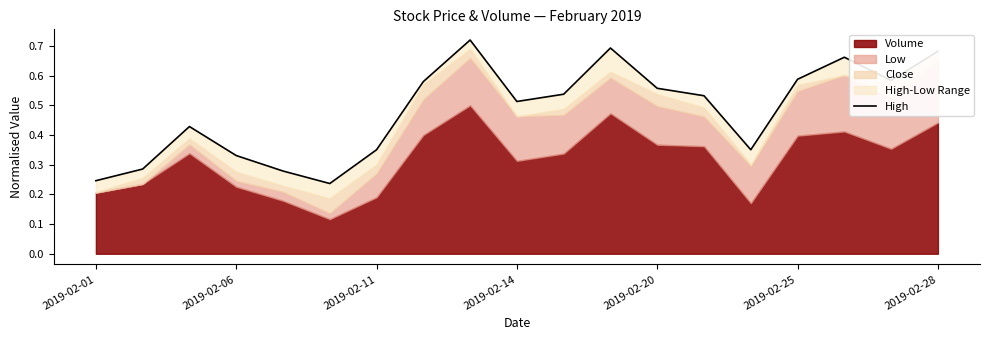

Reading left to right, list all the values displayed in this chart.

0.2	0.3	0.4	0.3	0.3	0.2	0.4	0.6	0.7	0.5	0.5	0.7	0.6	0.5	0.4	0.6	0.7	0.6	0.7